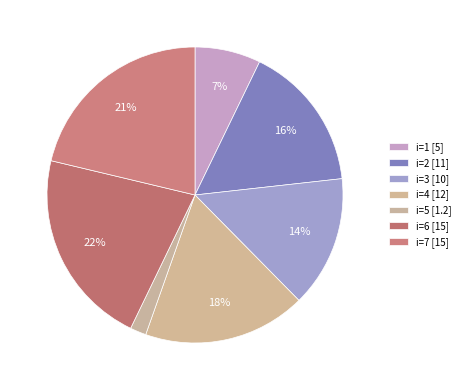

Count the number of slices in the pie.

7